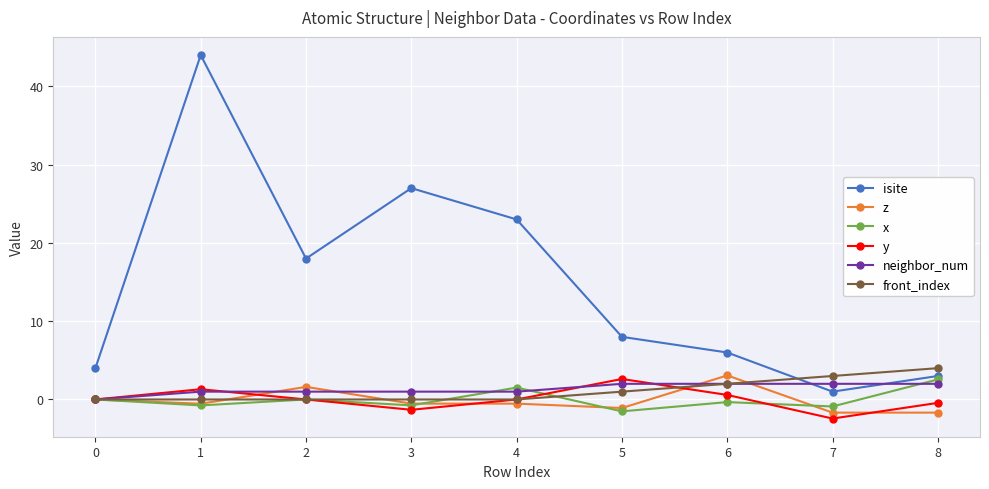

True or false: y and isite cross at least once.

False